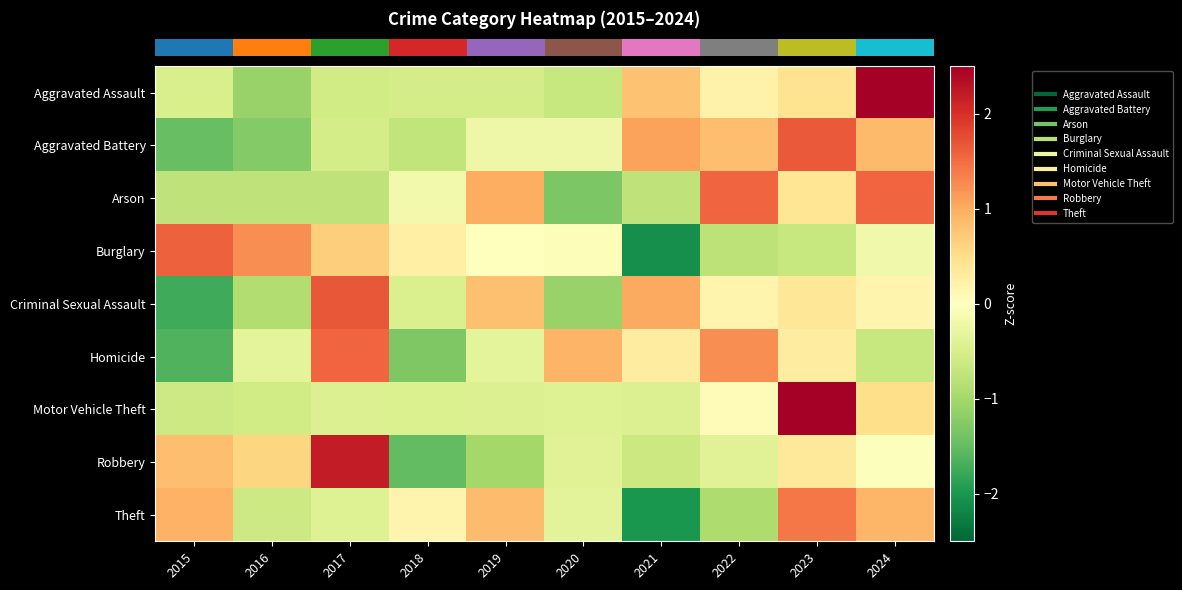

Reading left to right, what are all the values shown in this chart?

row_0: -0.5	-1.1	-0.6	-0.5	-0.5	-0.7	0.8	0.2	0.4	2.5
row_1: -1.5	-1.3	-0.5	-0.7	-0.2	-0.2	1.1	0.8	1.7	0.9
row_2: -0.7	-0.7	-0.7	-0.2	1.0	-1.3	-0.7	1.6	0.4	1.6
row_3: 1.6	1.2	0.7	0.2	-0.0	-0.0	-2.1	-0.8	-0.7	-0.2
row_4: -1.7	-0.9	1.7	-0.5	0.8	-1.1	1.0	0.2	0.4	0.2
row_5: -1.6	-0.3	1.6	-1.3	-0.3	0.9	0.3	1.2	0.3	-0.7
row_6: -0.6	-0.6	-0.4	-0.5	-0.4	-0.4	-0.4	0.0	2.8	0.5
row_7: 0.8	0.6	2.2	-1.5	-1.0	-0.4	-0.6	-0.4	0.3	-0.0
row_8: 1.0	-0.6	-0.4	0.2	0.9	-0.4	-2.0	-0.9	1.4	0.9